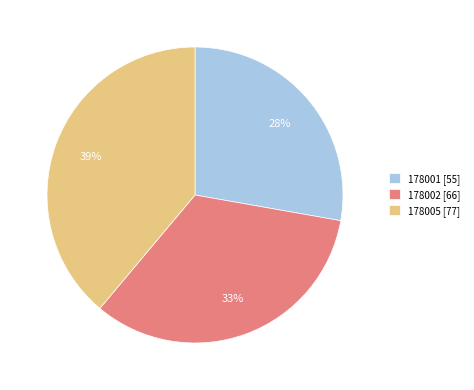

Combined, do 178001 and 178002 account for over 50%?

Yes